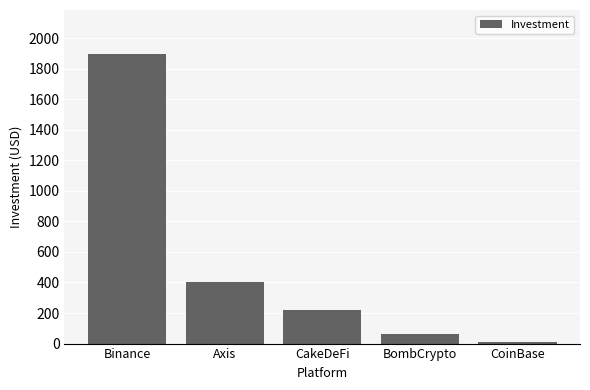

At which label is the value closest to 954?

Axis